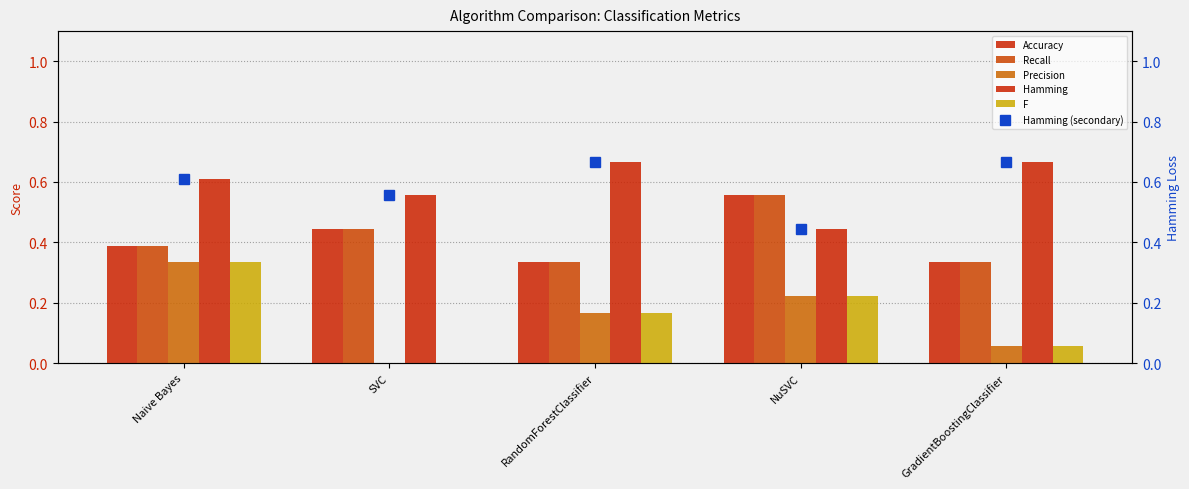

What value does the Recall series have at SVC?

0.4